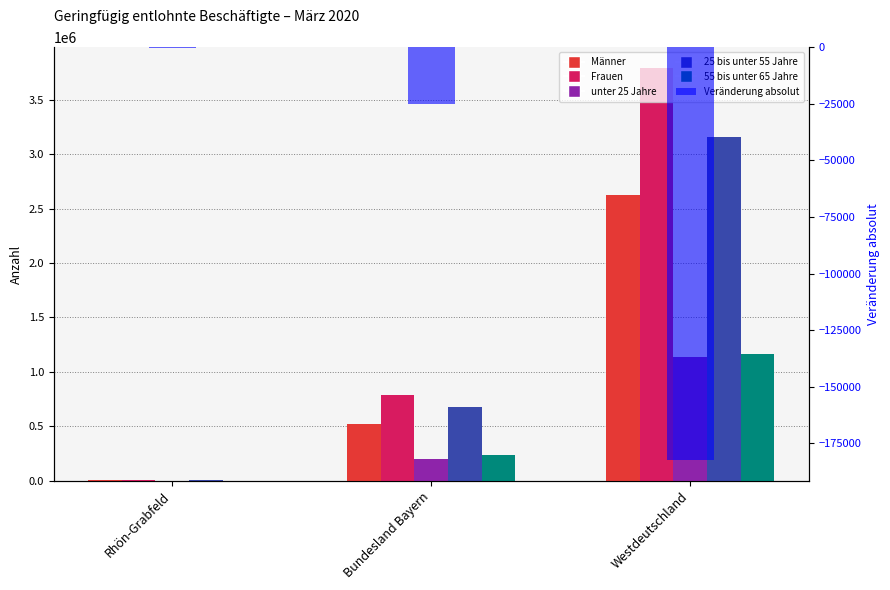

Which category has the lowest value across all series?

Westdeutschland